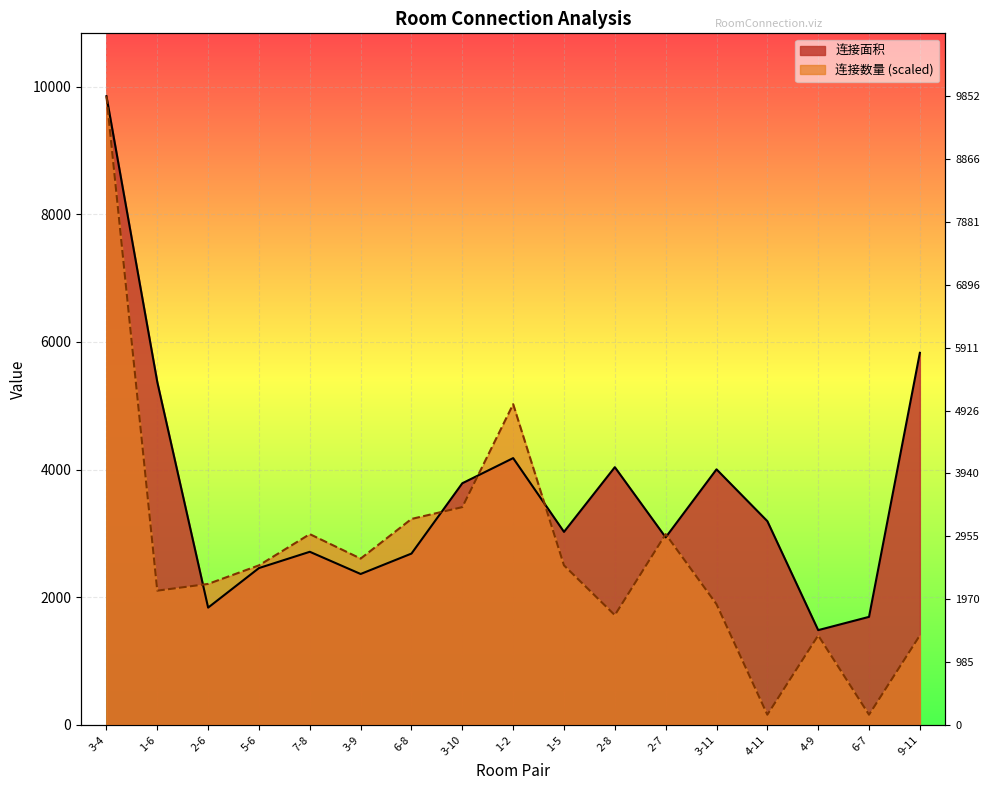

Which series has the largest range (max minus min)?

连接数量